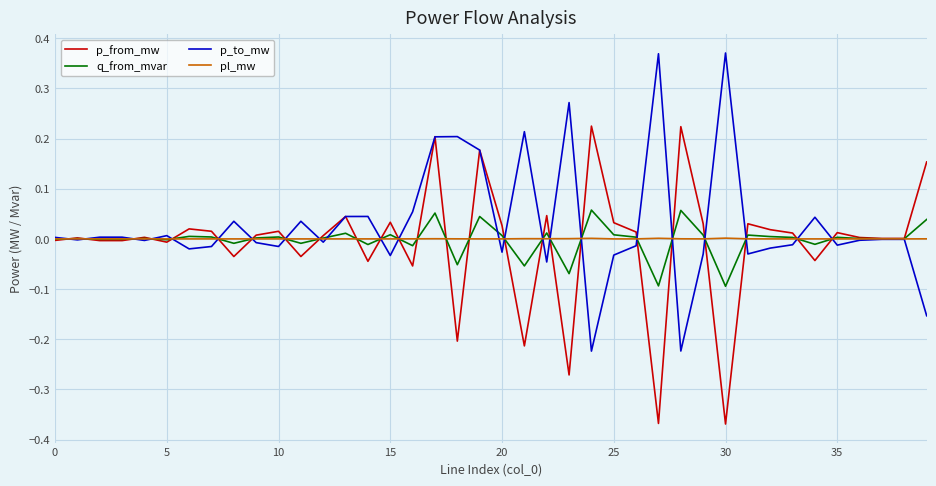

List the series in order of their peak value, lowest first.

pl_mw, q_from_mvar, p_from_mw, p_to_mw